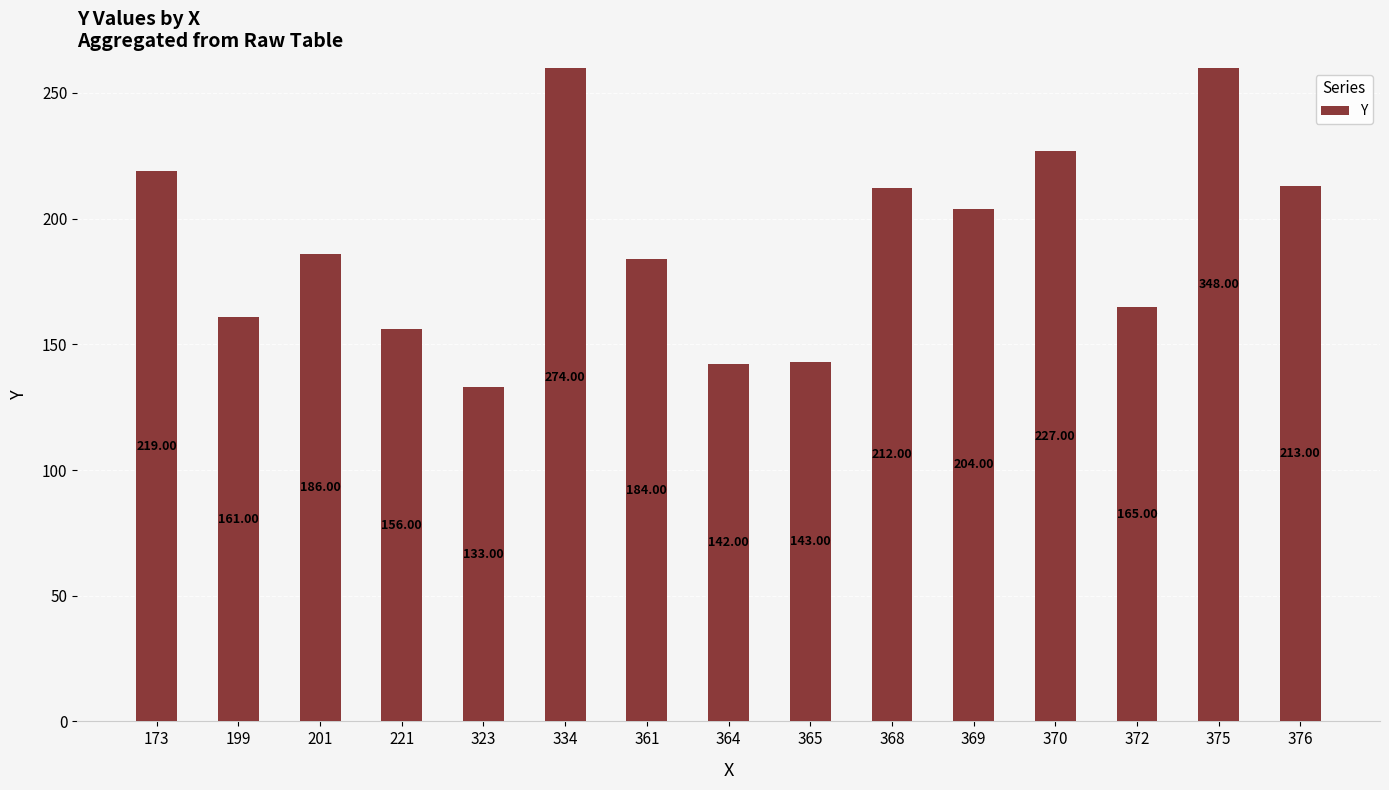

What is the value of the 8th bar from the left?

142